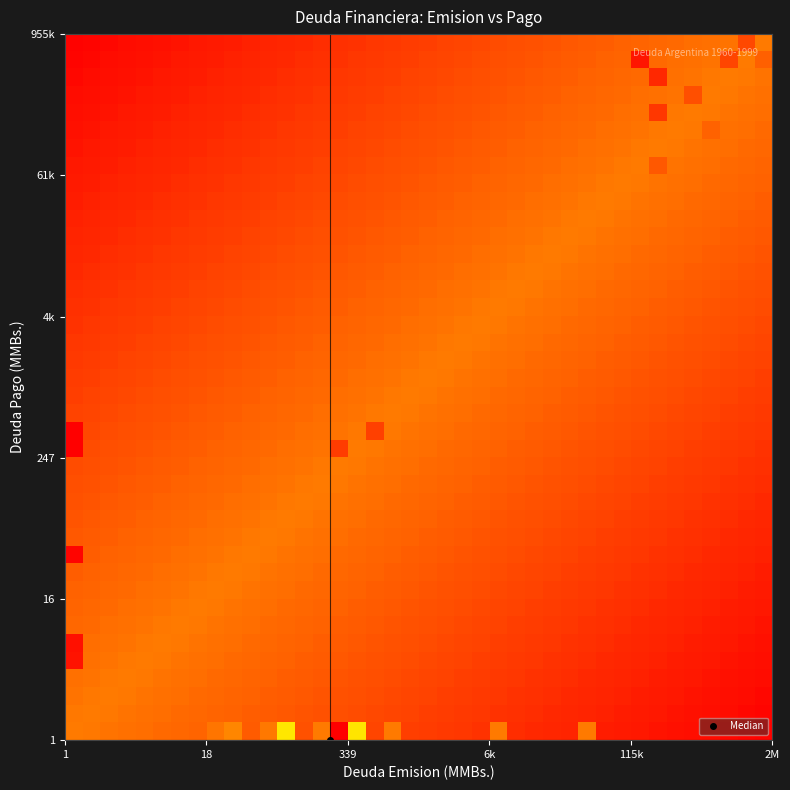

How many data points does each series have?

40